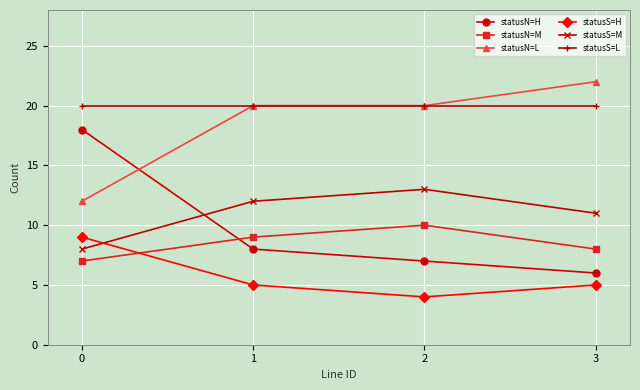

True or false: statusS=M has more than 2 interior local peaks.

False